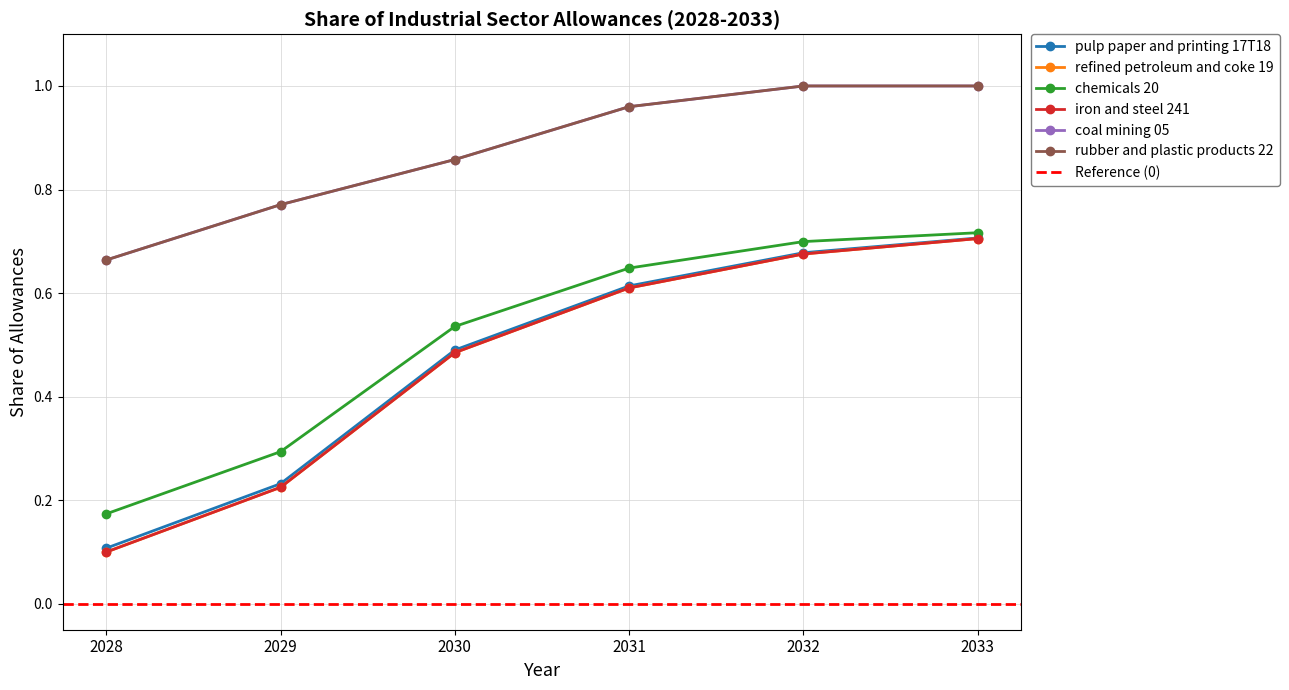

What are all the series names shown in the legend?

pulp paper and printing 17T18, refined petroleum and coke 19, chemicals 20, iron and steel 241, coal mining 05, rubber and plastic products 22